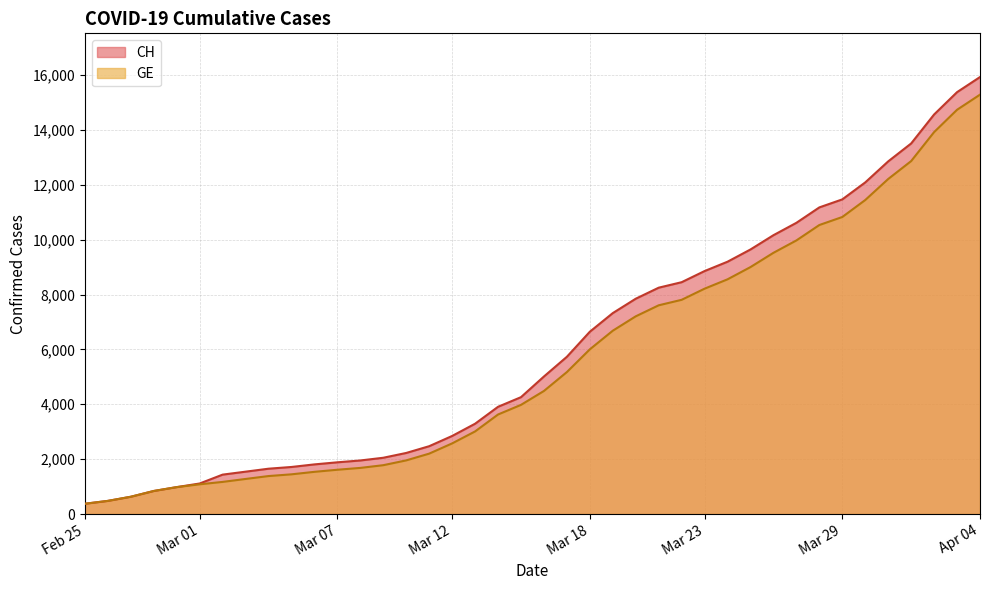

How many lines are shown in the chart?

2